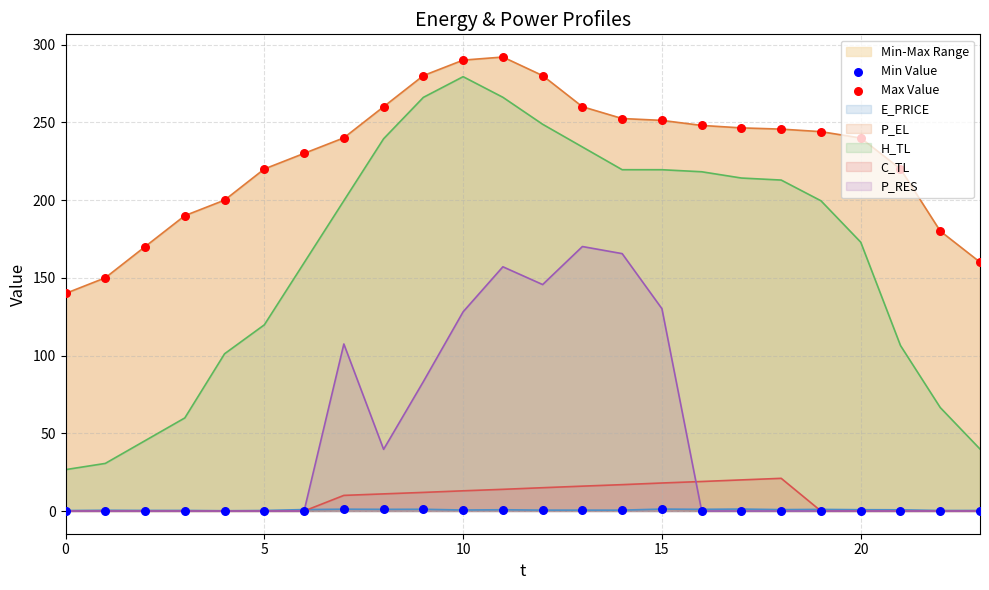

Which series contains the lowest Y value?

Min Value